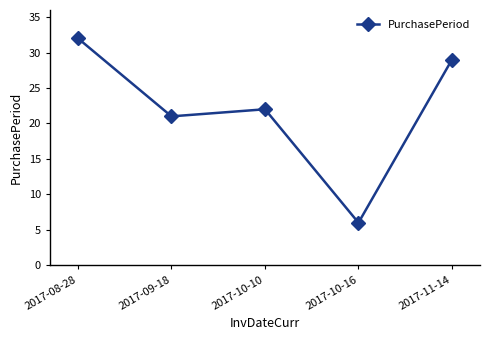

Rank the categories by value from lowest to highest.

2017-10-16, 2017-09-18, 2017-10-10, 2017-11-14, 2017-08-28